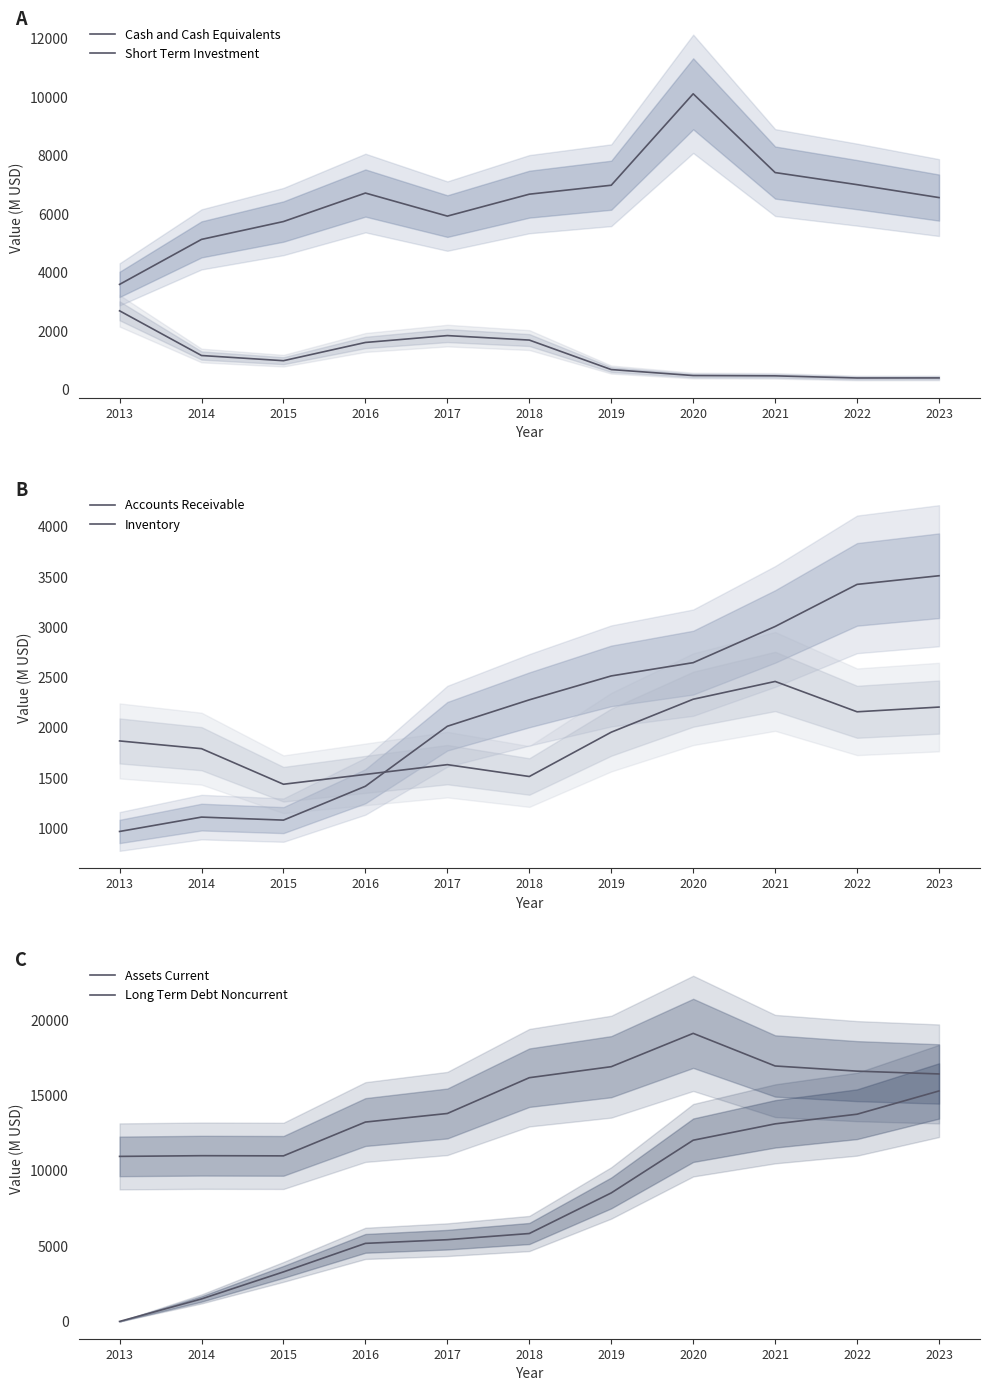

What is the difference between the maximum and minimum values in the Assets Current series?

8163